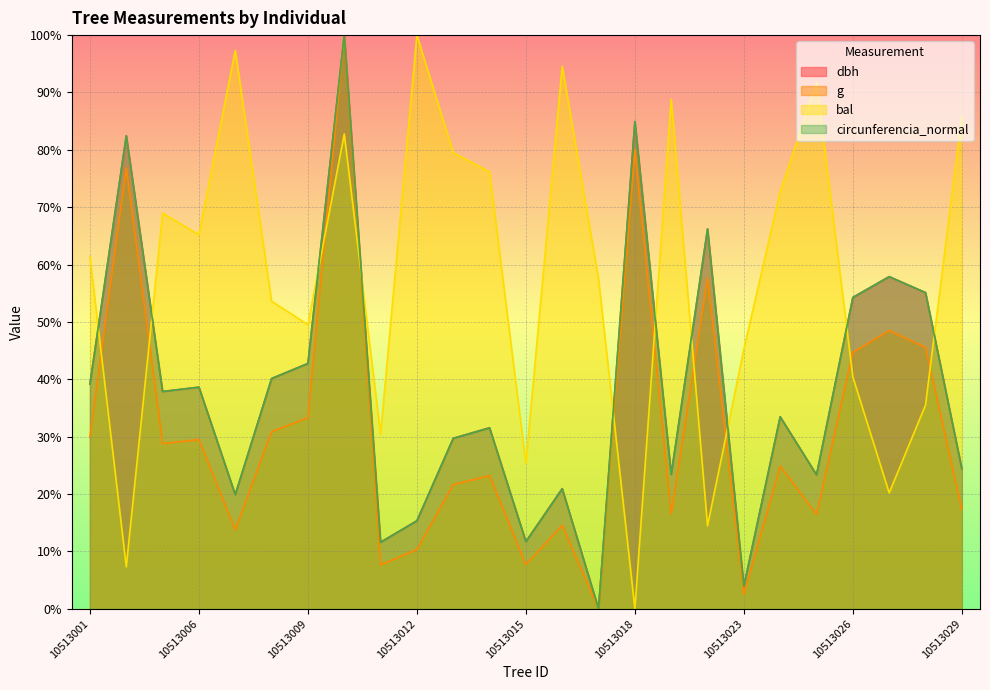

True or false: dbh and g intersect in this chart.

False